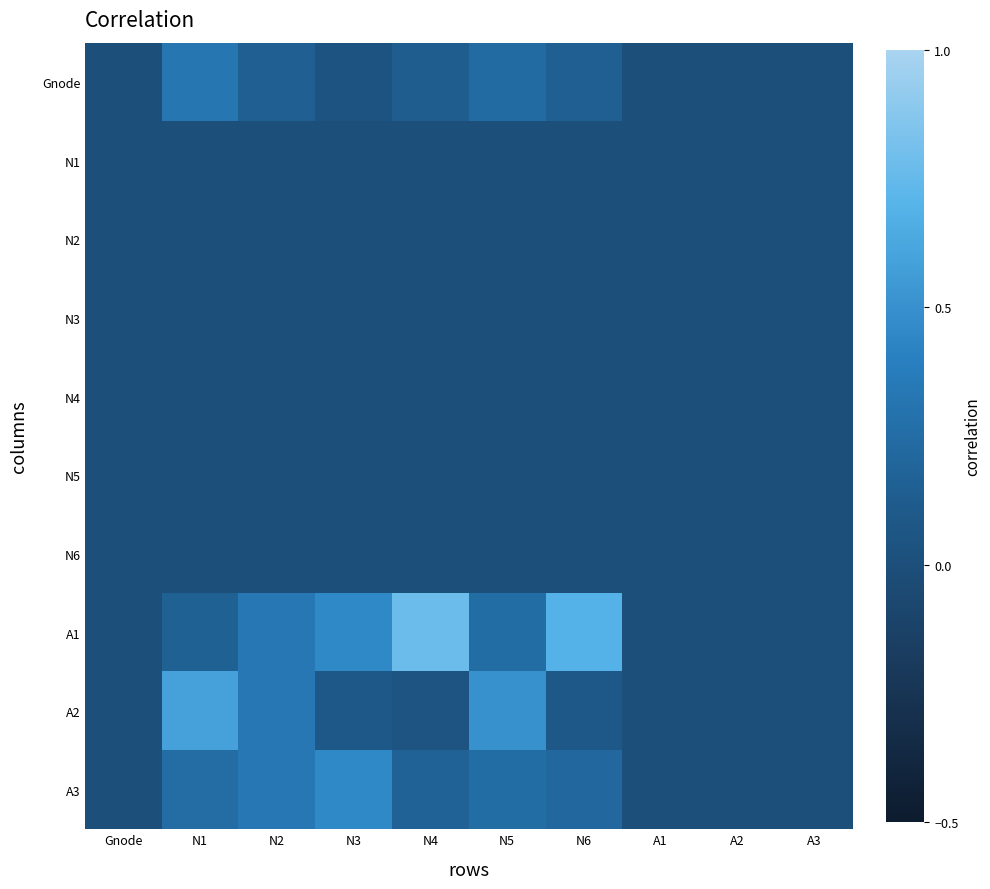

Reading left to right, extract all data points from this chart.

Gnode: Gnode=0.0	N1=0.3	N2=0.1	N3=0.0	N4=0.1	N5=0.2	N6=0.1	A1=0.0	A2=0.0	A3=0.0
N1: Gnode=0.0	N1=0.0	N2=0.0	N3=0.0	N4=0.0	N5=0.0	N6=0.0	A1=0.0	A2=0.0	A3=0.0
N2: Gnode=0.0	N1=0.0	N2=0.0	N3=0.0	N4=0.0	N5=0.0	N6=0.0	A1=0.0	A2=0.0	A3=0.0
N3: Gnode=0.0	N1=0.0	N2=0.0	N3=0.0	N4=0.0	N5=0.0	N6=0.0	A1=0.0	A2=0.0	A3=0.0
N4: Gnode=0.0	N1=0.0	N2=0.0	N3=0.0	N4=0.0	N5=0.0	N6=0.0	A1=0.0	A2=0.0	A3=0.0
N5: Gnode=0.0	N1=0.0	N2=0.0	N3=0.0	N4=0.0	N5=0.0	N6=0.0	A1=0.0	A2=0.0	A3=0.0
N6: Gnode=0.0	N1=0.0	N2=0.0	N3=0.0	N4=0.0	N5=0.0	N6=0.0	A1=0.0	A2=0.0	A3=0.0
A1: Gnode=0.0	N1=0.2	N2=0.3	N3=0.5	N4=0.8	N5=0.2	N6=0.7	A1=0.0	A2=0.0	A3=0.0
A2: Gnode=0.0	N1=0.6	N2=0.3	N3=0.1	N4=0.1	N5=0.5	N6=0.1	A1=0.0	A2=0.0	A3=0.0
A3: Gnode=0.0	N1=0.2	N2=0.3	N3=0.5	N4=0.2	N5=0.2	N6=0.2	A1=0.0	A2=0.0	A3=0.0